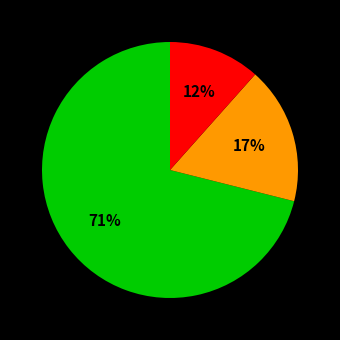

To the nearest percent, what is the average slice percentage?

33%